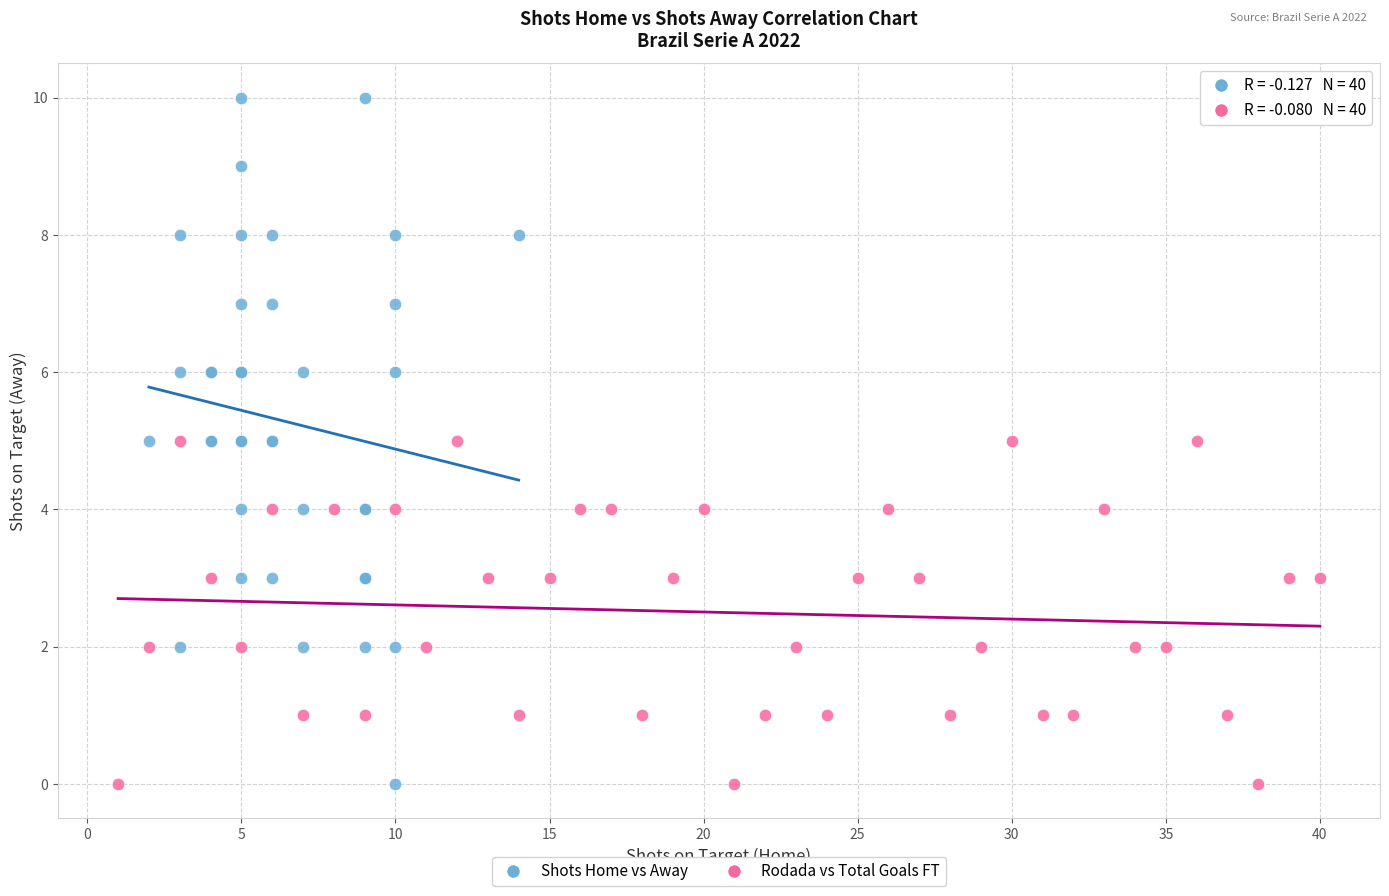

Which series contains the highest Y value?

Shots Home vs Away